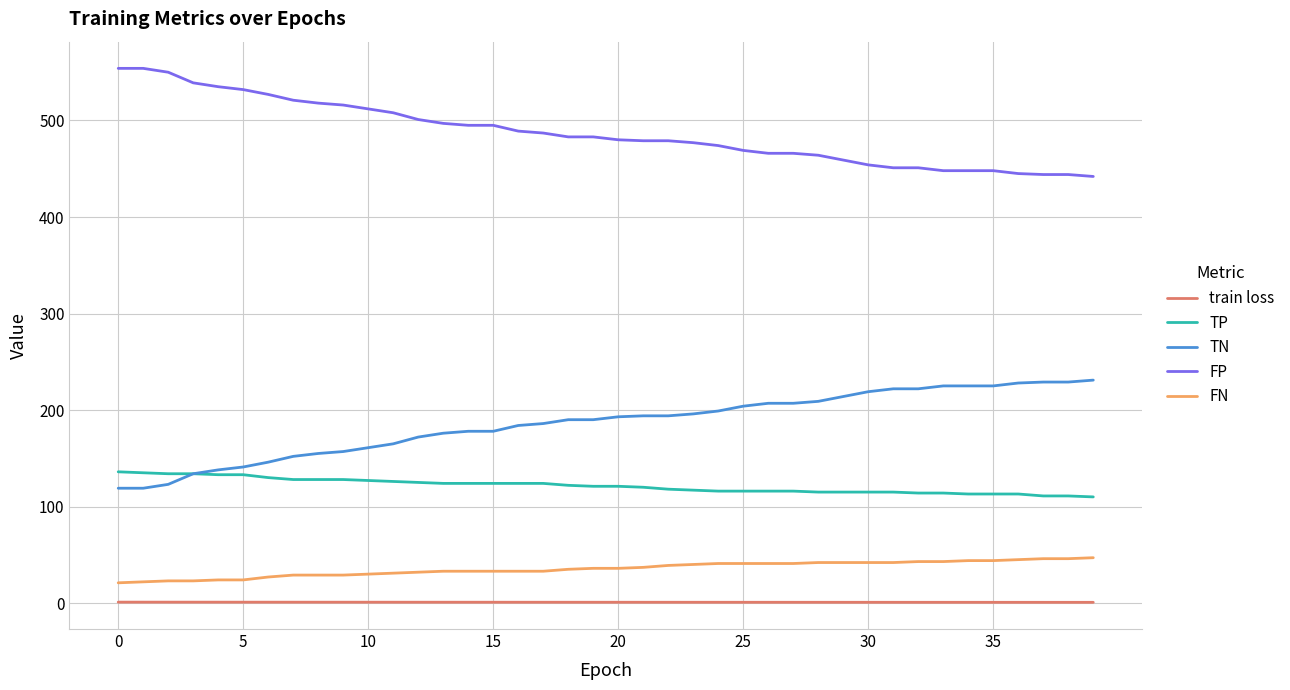

True or false: TP and FP intersect in this chart.

False